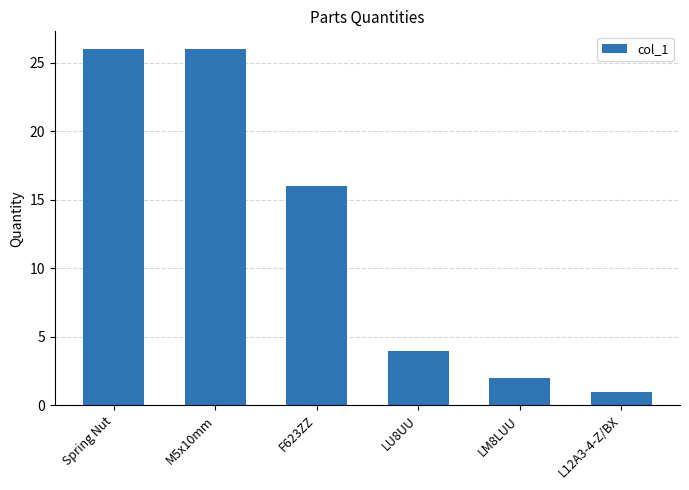

Which category has the lowest value across all series?

L12A3-4-Z/BX